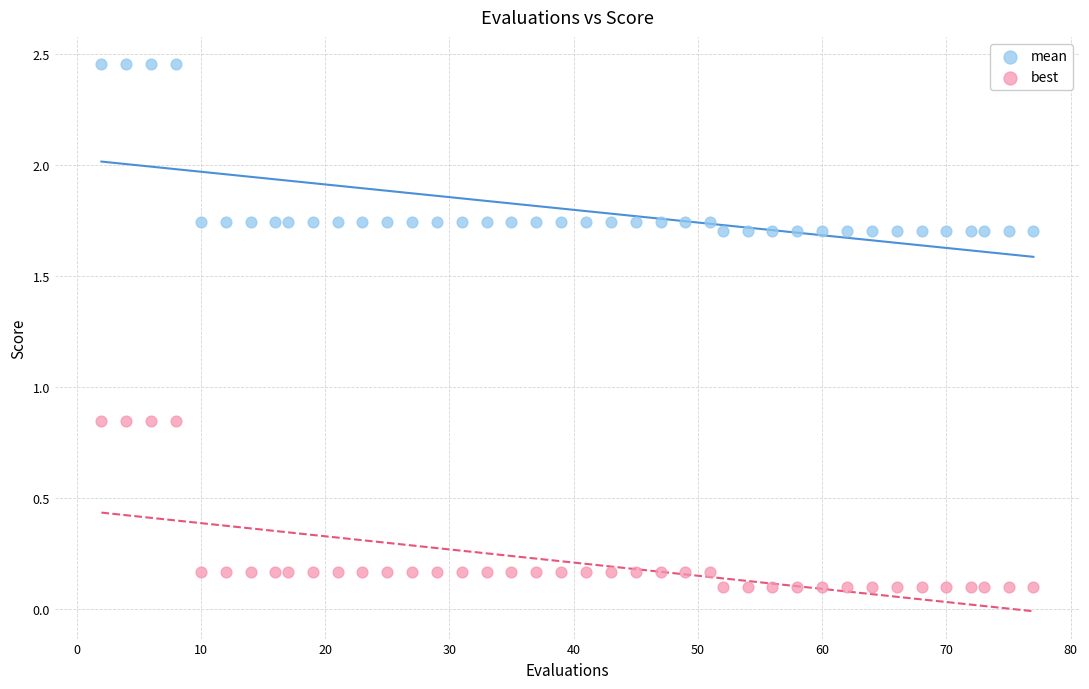

Which series has the largest Y range (max minus min)?

mean